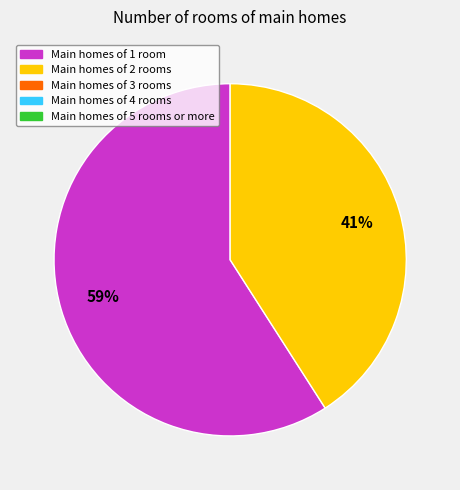

To the nearest percent, what is the difference between the largest and smallest slice percentages?

18%